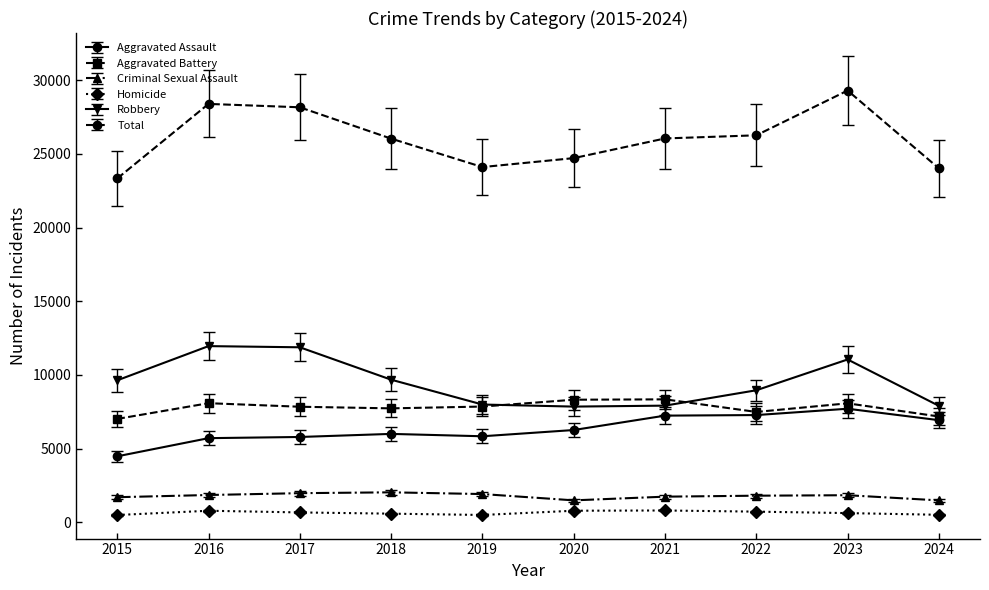

What is the total value across all series at 2016?

56798